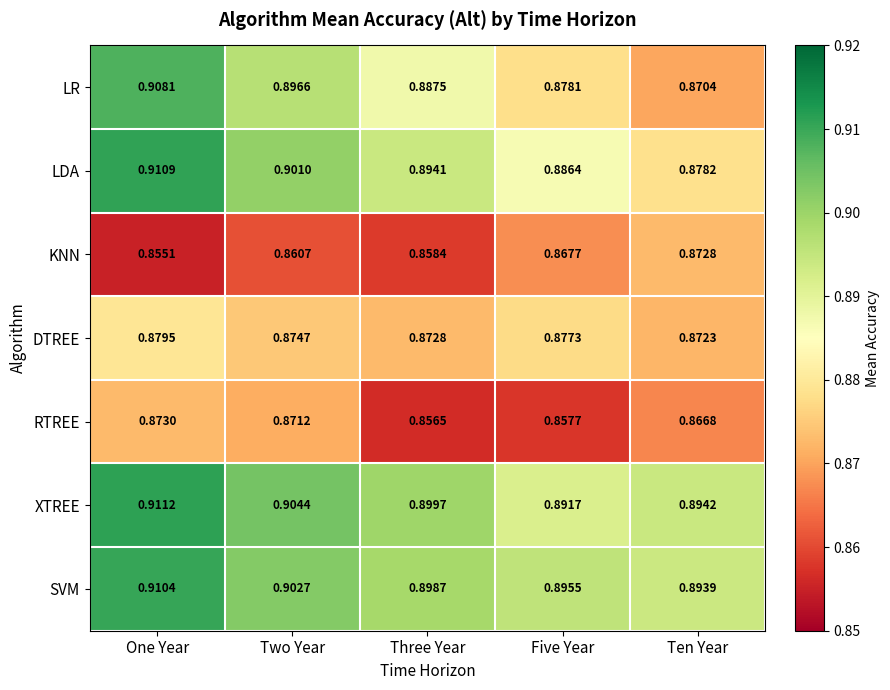

How many distinct data groups are displayed?

7